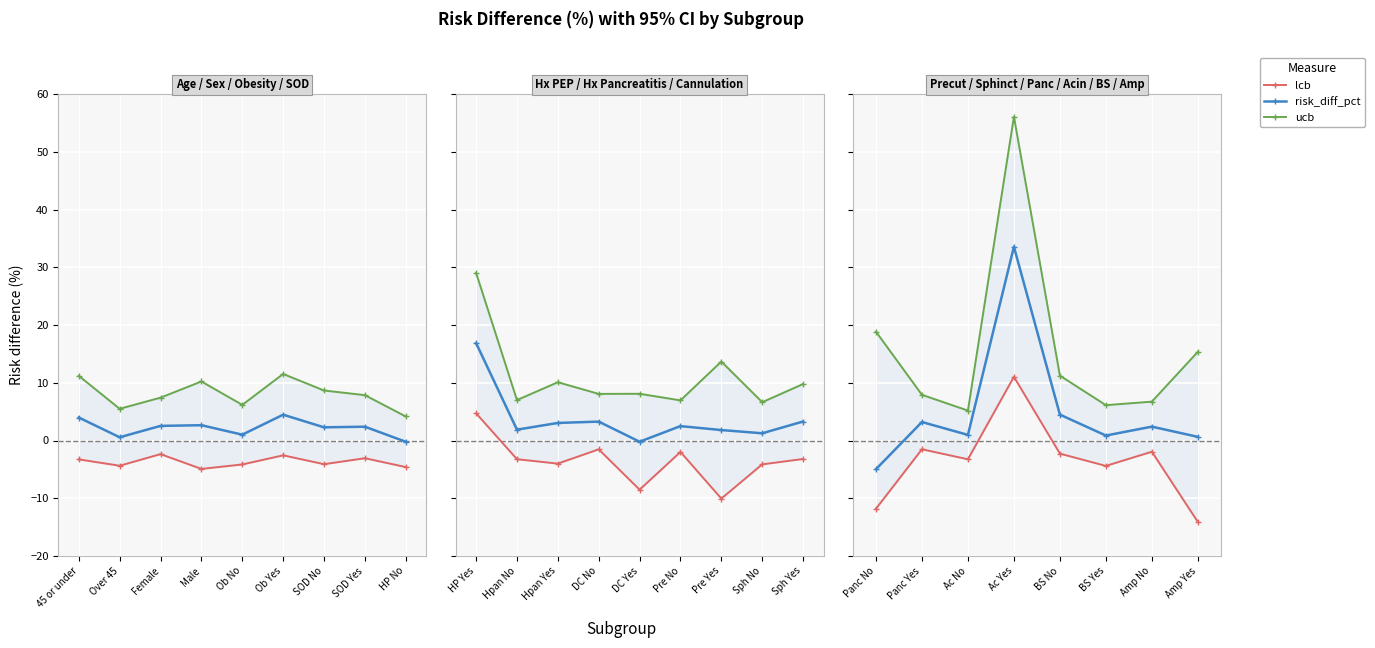

True or false: ucb and lcb cross at least once.

False